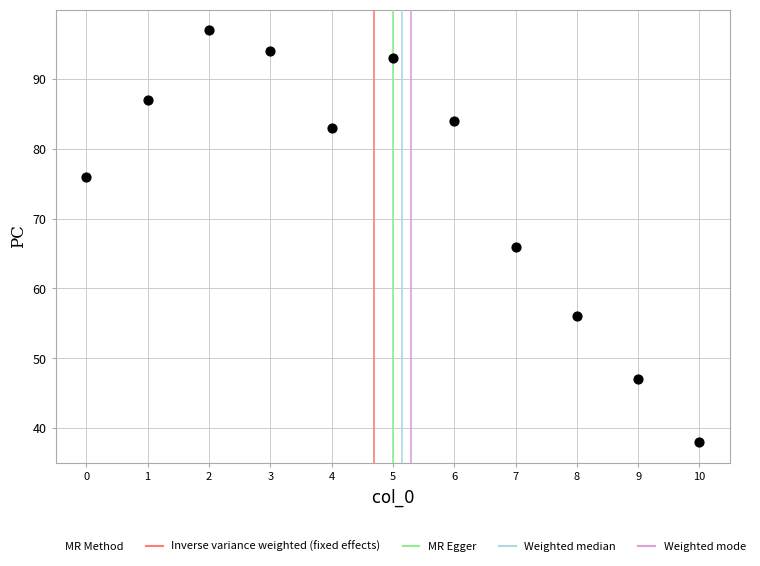

What is the range of Y values (max minus min)?

59